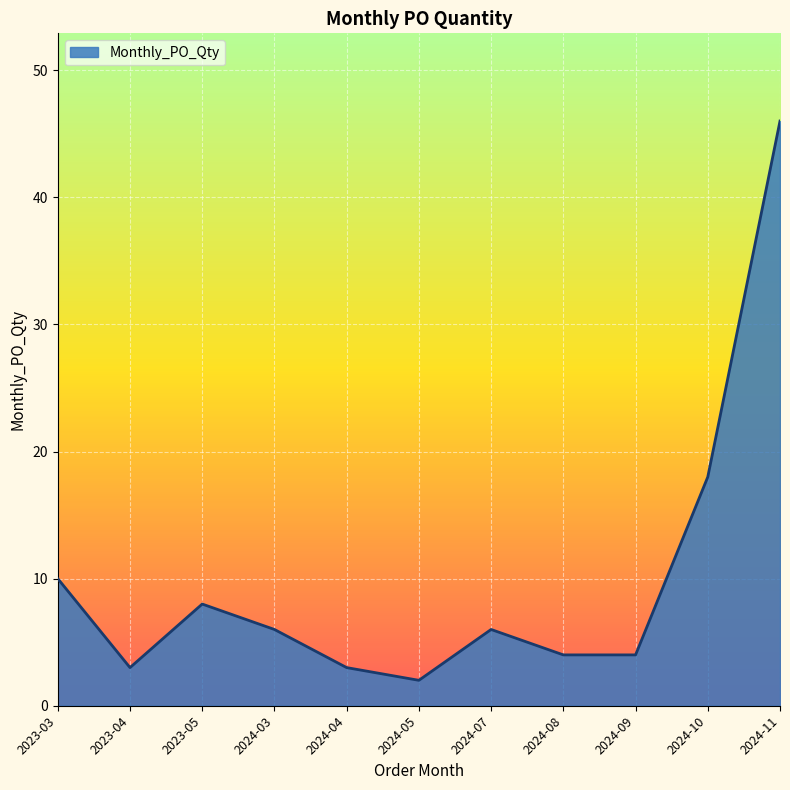

Where does the data first go above 6?

2023-03